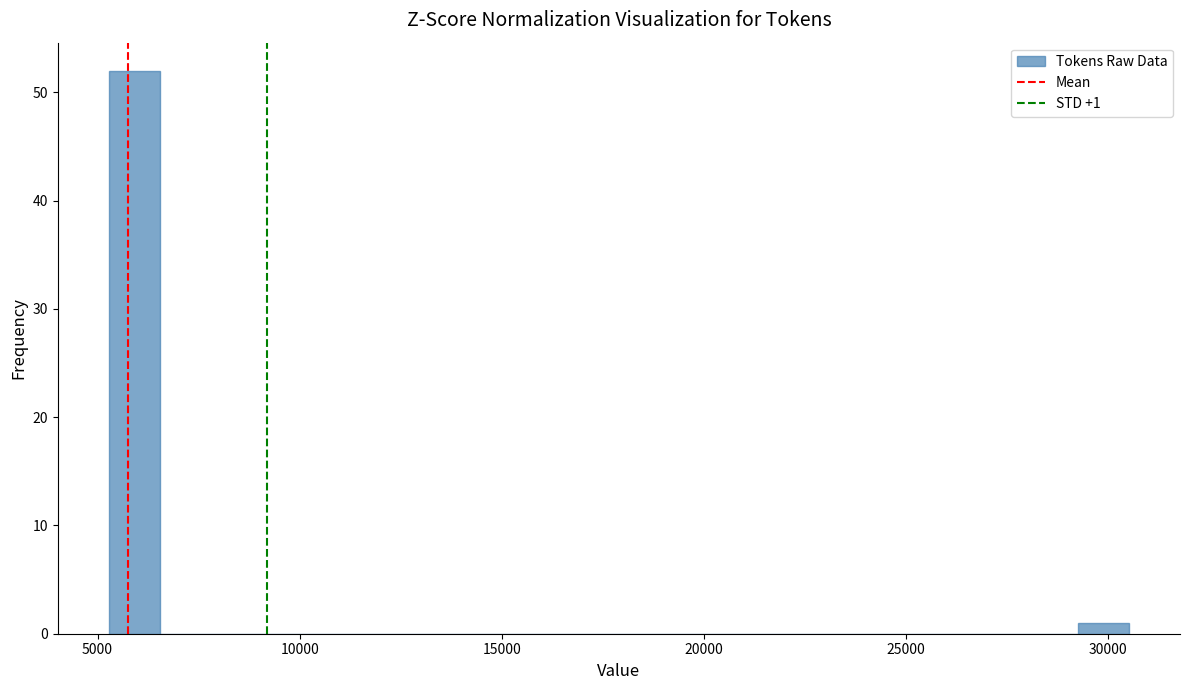

Around what value on the x-axis is the tallest bar? Give the approximate position of its centre, as read against the axis.

6000